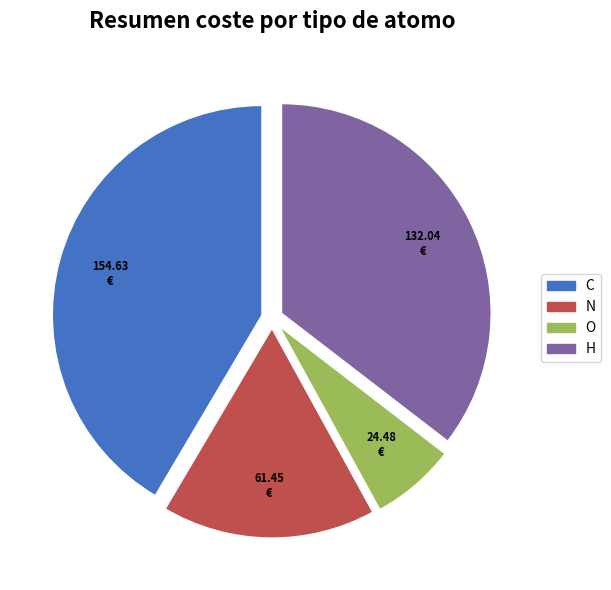

Is the sum of C and O greater than half?

No